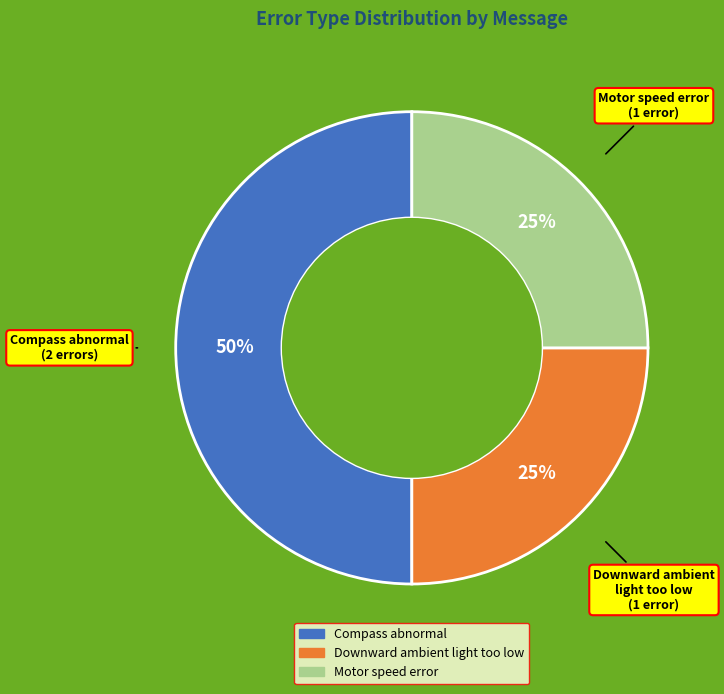

How many segments does this pie chart have?

3